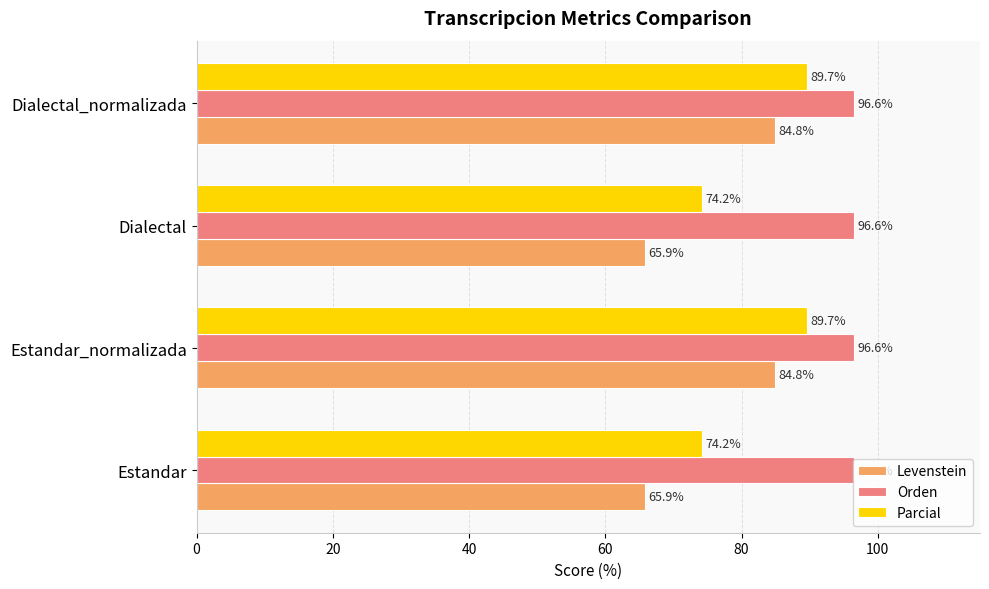

True or false: Parcial has a value of 74.2 at Estandar.

True